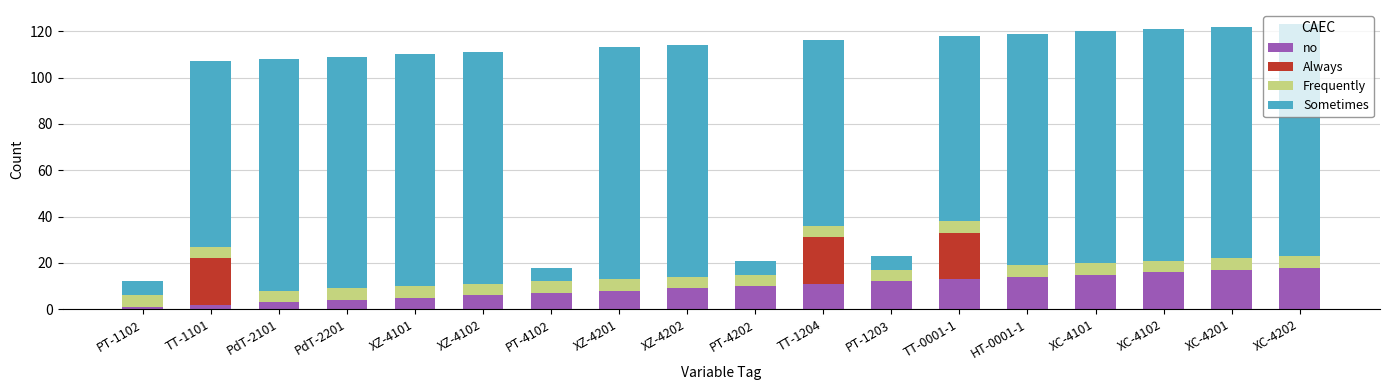

What is the sum of all no values?

171